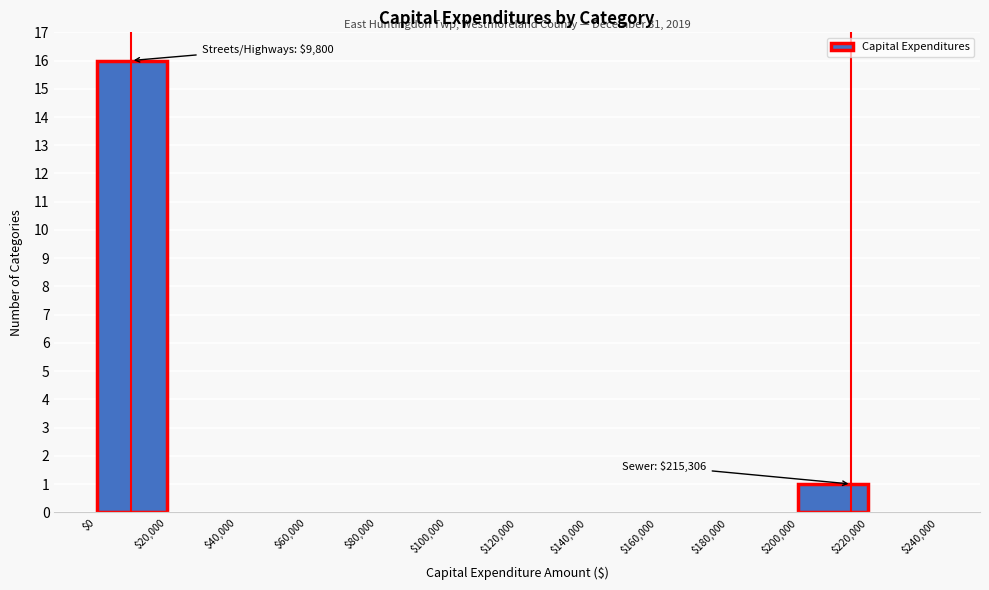

Over which range of the x-axis is the bar tallest?

$0 to $20,000